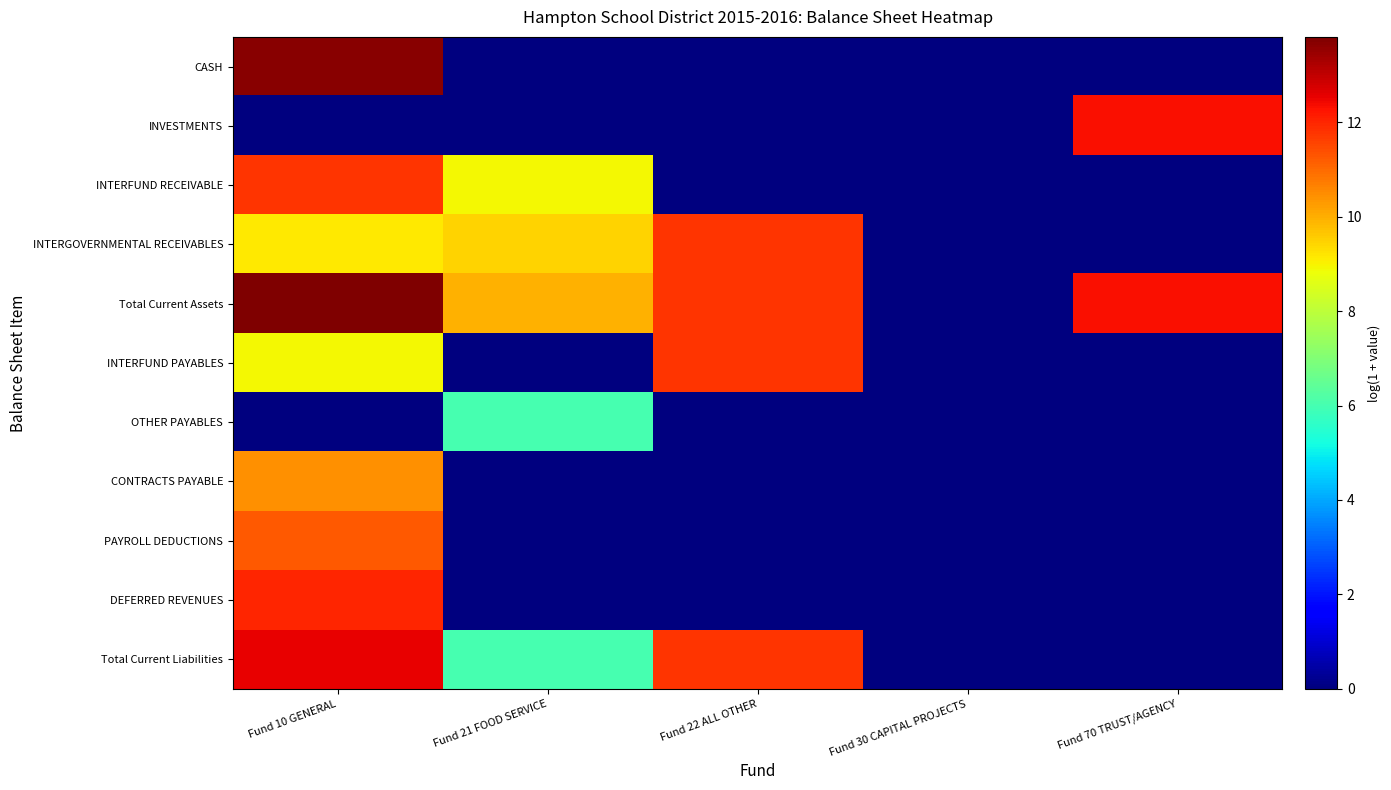

Reading left to right, what are all the values shown in this chart?

CASH: Fund 10 GENERAL=13.7	Fund 21 FOOD SERVICE=0.0	Fund 22 ALL OTHER=0.0	Fund 30 CAPITAL PROJECTS=0.0	Fund 70 TRUST/AGENCY=0.0
INVESTMENTS: Fund 10 GENERAL=0.0	Fund 21 FOOD SERVICE=0.0	Fund 22 ALL OTHER=0.0	Fund 30 CAPITAL PROJECTS=0.0	Fund 70 TRUST/AGENCY=12.3
INTERFUND RECEIVABLE: Fund 10 GENERAL=11.8	Fund 21 FOOD SERVICE=8.9	Fund 22 ALL OTHER=0.0	Fund 30 CAPITAL PROJECTS=0.0	Fund 70 TRUST/AGENCY=0.0
INTERGOVERNMENTAL RECEIVABLES: Fund 10 GENERAL=9.1	Fund 21 FOOD SERVICE=9.5	Fund 22 ALL OTHER=11.8	Fund 30 CAPITAL PROJECTS=0.0	Fund 70 TRUST/AGENCY=0.0
Total Current Assets: Fund 10 GENERAL=13.8	Fund 21 FOOD SERVICE=9.9	Fund 22 ALL OTHER=11.8	Fund 30 CAPITAL PROJECTS=0.0	Fund 70 TRUST/AGENCY=12.3
INTERFUND PAYABLES: Fund 10 GENERAL=8.9	Fund 21 FOOD SERVICE=0.0	Fund 22 ALL OTHER=11.8	Fund 30 CAPITAL PROJECTS=0.0	Fund 70 TRUST/AGENCY=0.0
OTHER PAYABLES: Fund 10 GENERAL=0.0	Fund 21 FOOD SERVICE=6.0	Fund 22 ALL OTHER=0.0	Fund 30 CAPITAL PROJECTS=0.0	Fund 70 TRUST/AGENCY=0.0
CONTRACTS PAYABLE: Fund 10 GENERAL=10.4	Fund 21 FOOD SERVICE=0.0	Fund 22 ALL OTHER=0.0	Fund 30 CAPITAL PROJECTS=0.0	Fund 70 TRUST/AGENCY=0.0
PAYROLL DEDUCTIONS: Fund 10 GENERAL=11.3	Fund 21 FOOD SERVICE=0.0	Fund 22 ALL OTHER=0.0	Fund 30 CAPITAL PROJECTS=0.0	Fund 70 TRUST/AGENCY=0.0
DEFERRED REVENUES: Fund 10 GENERAL=12.0	Fund 21 FOOD SERVICE=0.0	Fund 22 ALL OTHER=0.0	Fund 30 CAPITAL PROJECTS=0.0	Fund 70 TRUST/AGENCY=0.0
Total Current Liabilities: Fund 10 GENERAL=12.6	Fund 21 FOOD SERVICE=6.0	Fund 22 ALL OTHER=11.8	Fund 30 CAPITAL PROJECTS=0.0	Fund 70 TRUST/AGENCY=0.0